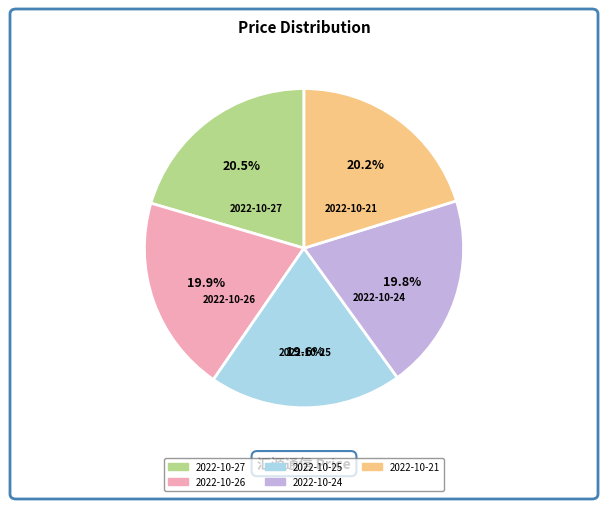

Is the sum of 2022-10-25 and 2022-10-24 greater than half?

No